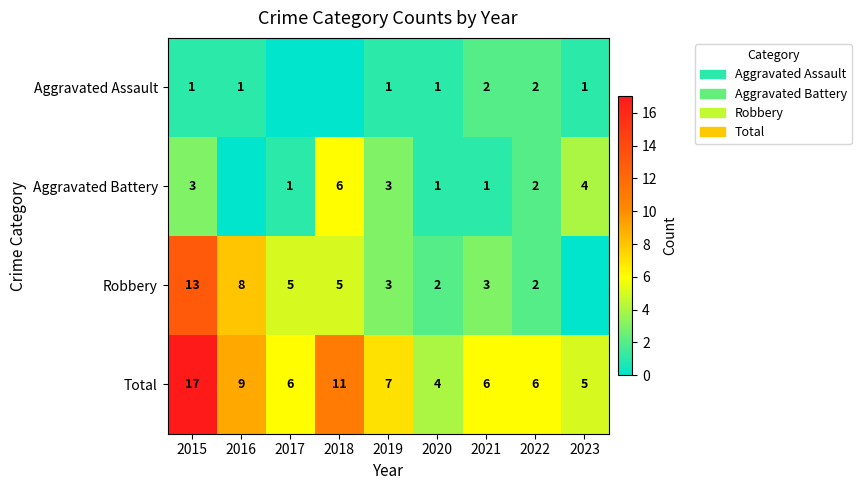

What is the sum of the Total values at 2019 and 2015?

24